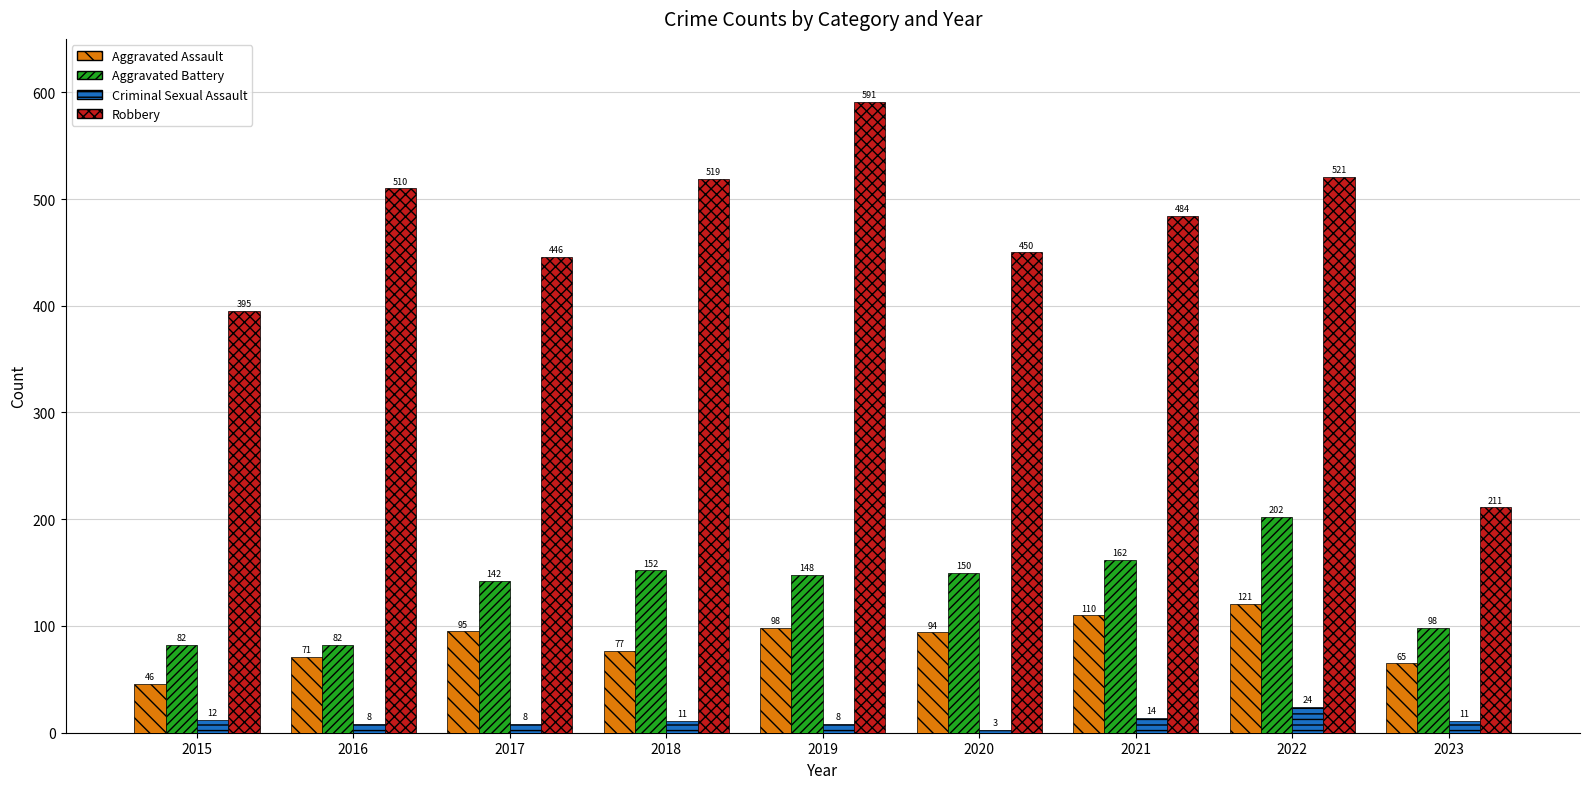

Rank the series at 2018 from highest to lowest value.

Robbery, Aggravated Battery, Aggravated Assault, Criminal Sexual Assault